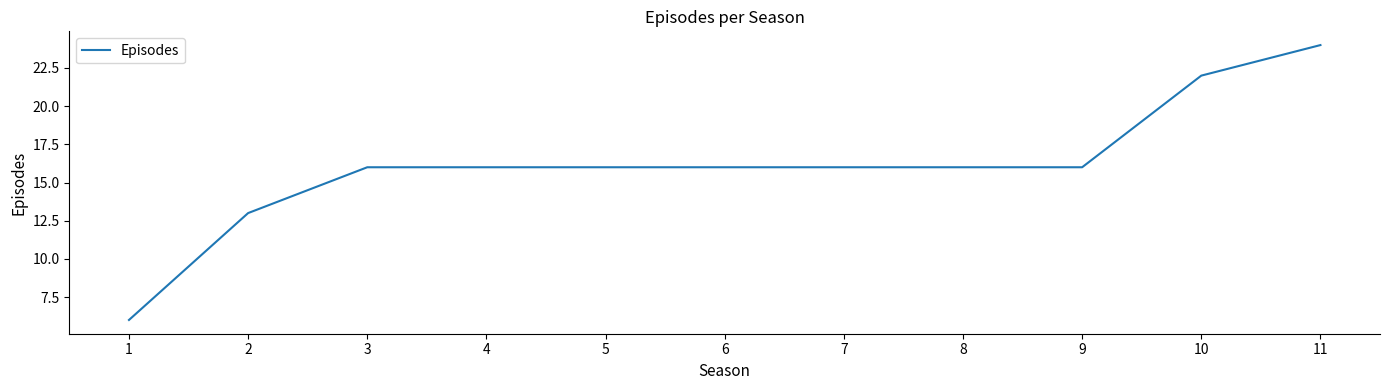

Reading left to right, what are all the values shown in this chart?

6	13	16	16	16	16	16	16	16	22	24